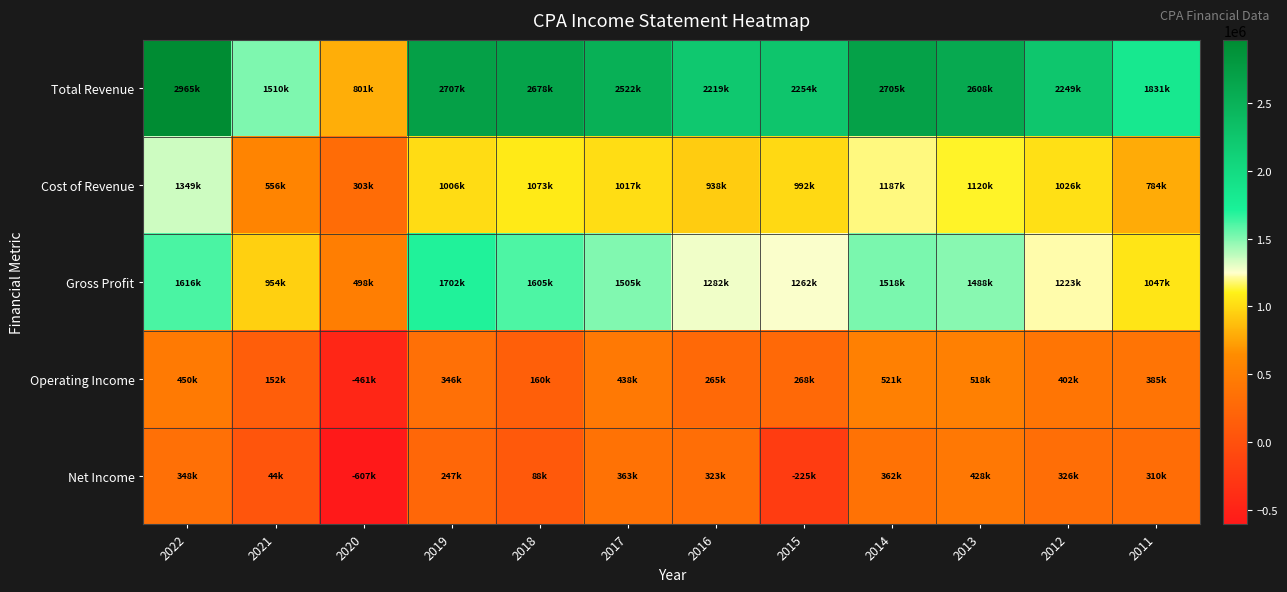

Rank the series at 2018 from lowest to highest value.

Net Income, Operating Income, Cost of Revenue, Gross Profit, Total Revenue